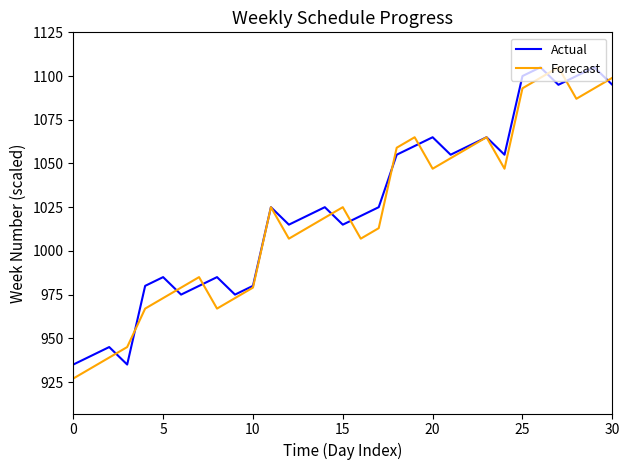

What is the highest value of the Actual series?

1105